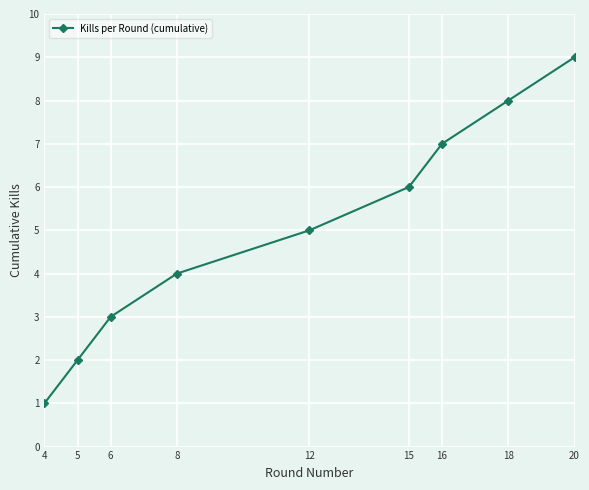

What is the sum of the values at 15 and 20?

15